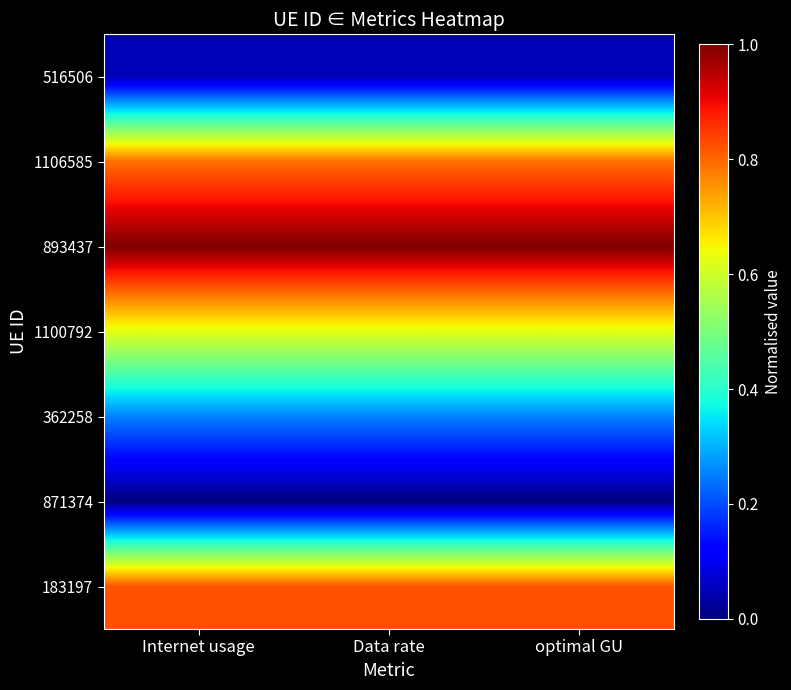

Which series has the largest total across all categories?

893437